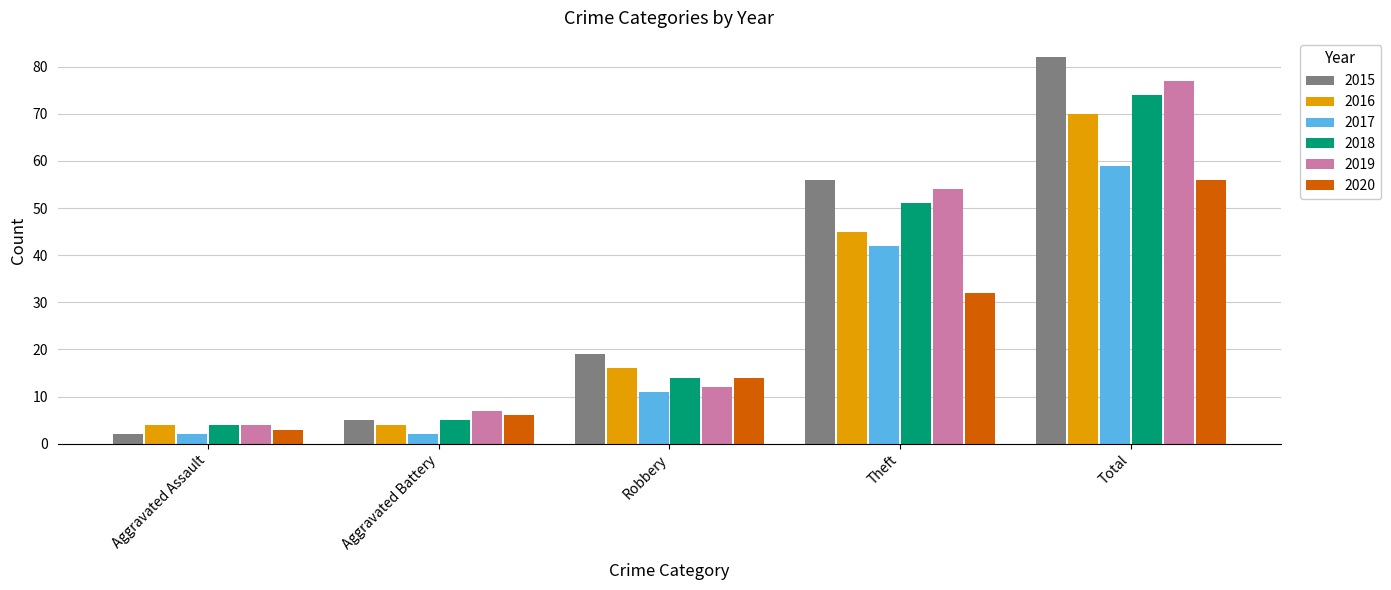

True or false: 2015 has a value of 56 at Theft.

True